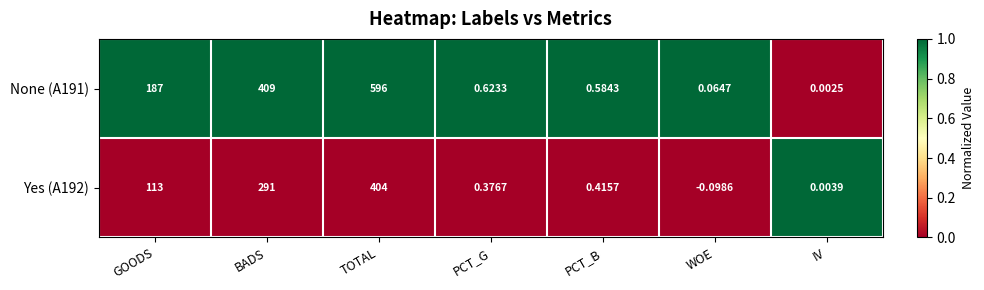

What is the spread (max minus min) of values at BADS?

118.0